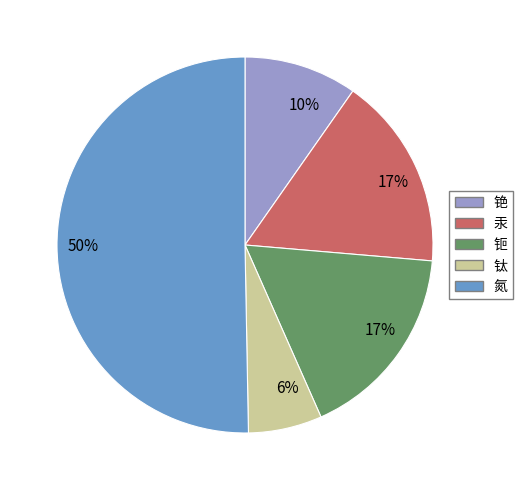

Does 钛 account for over 50% of the chart?

No